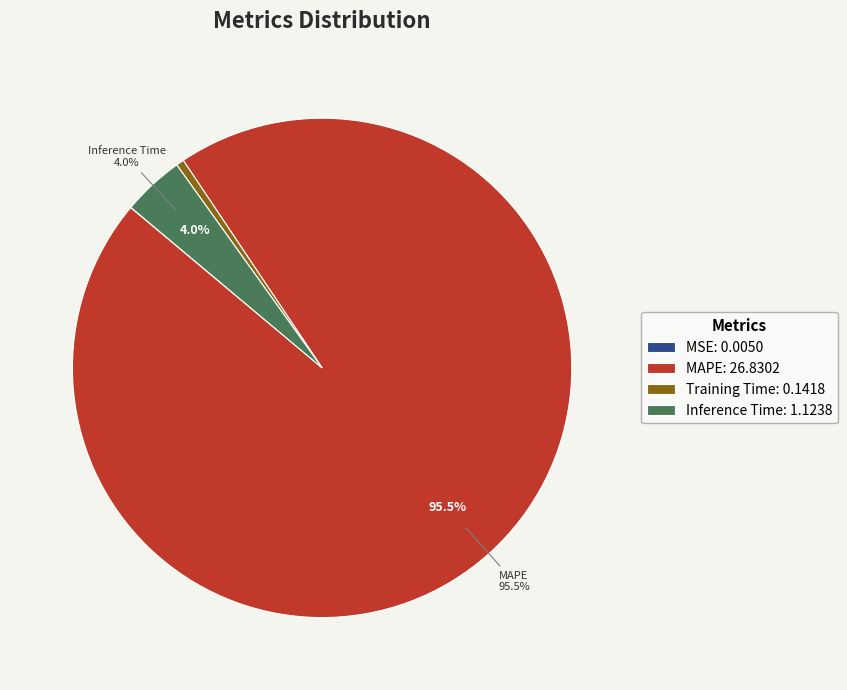

Which category accounts for the majority?

MAPE